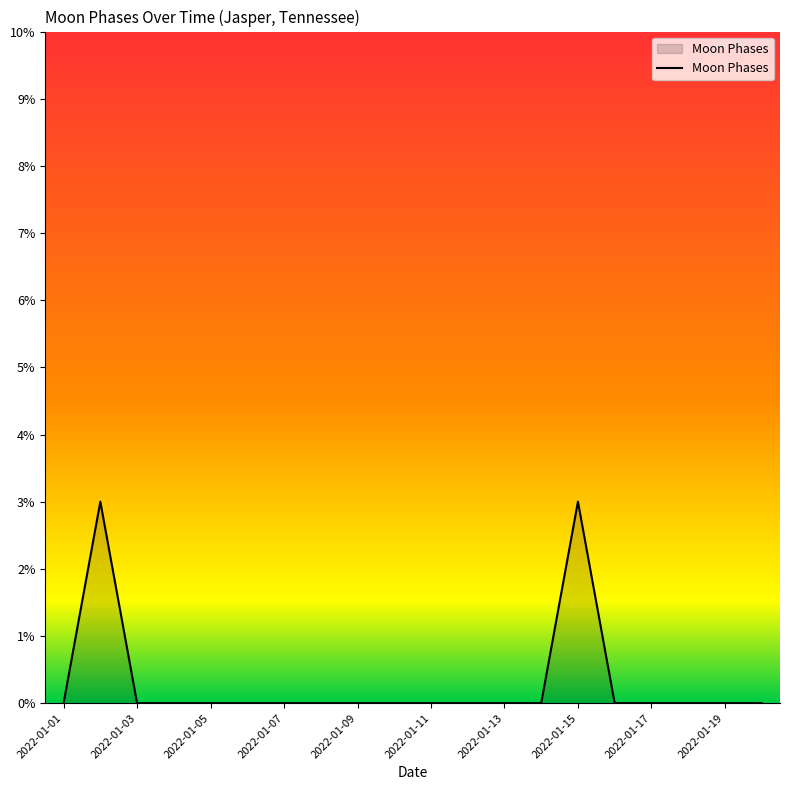

What is the greatest value displayed?

3